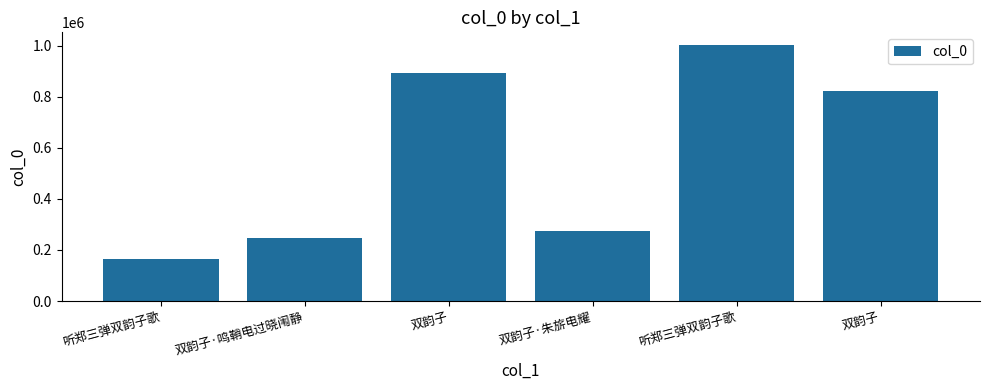

True or false: the data shows 57806 at 双韵子·朱旂电耀.

False